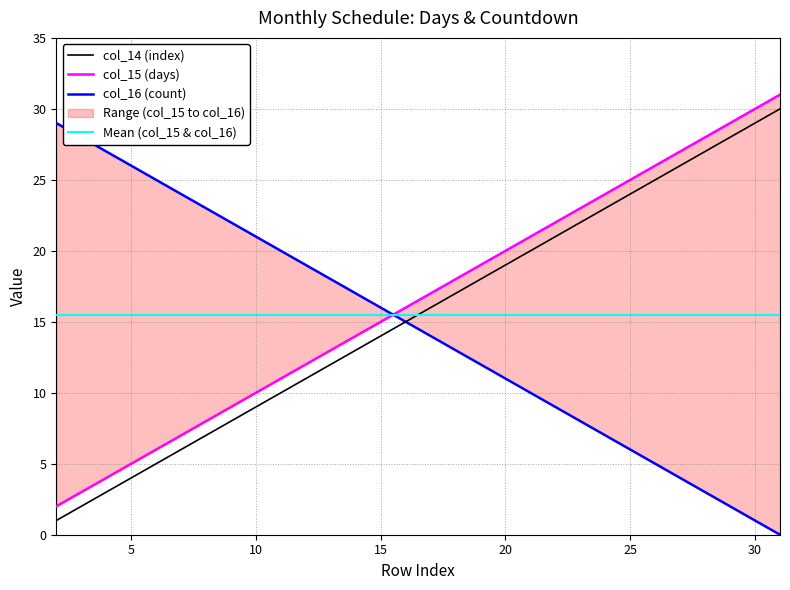

Does the chart display data point markers on the line(s)?

No